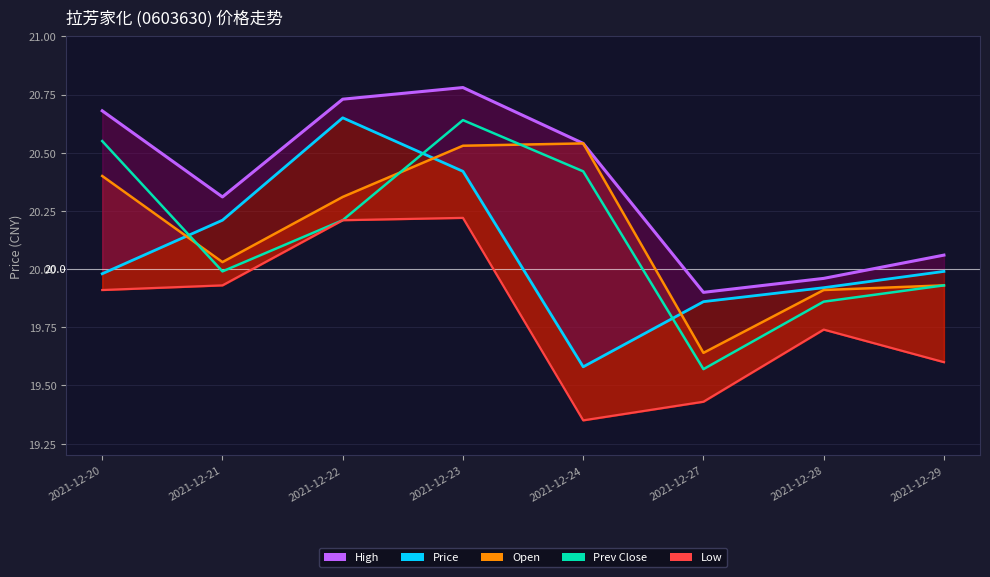

How many data points does each series have?

8